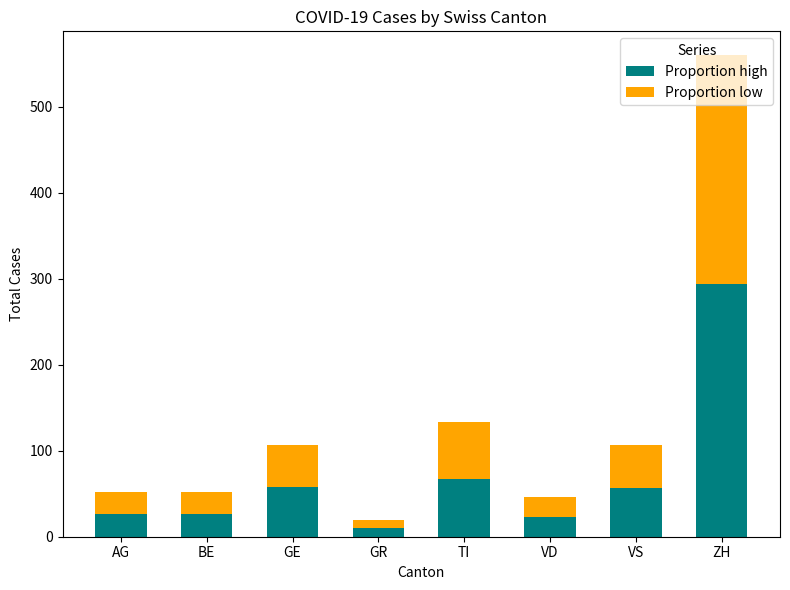

Is it true that Proportion high equals 202 at ZH?

False